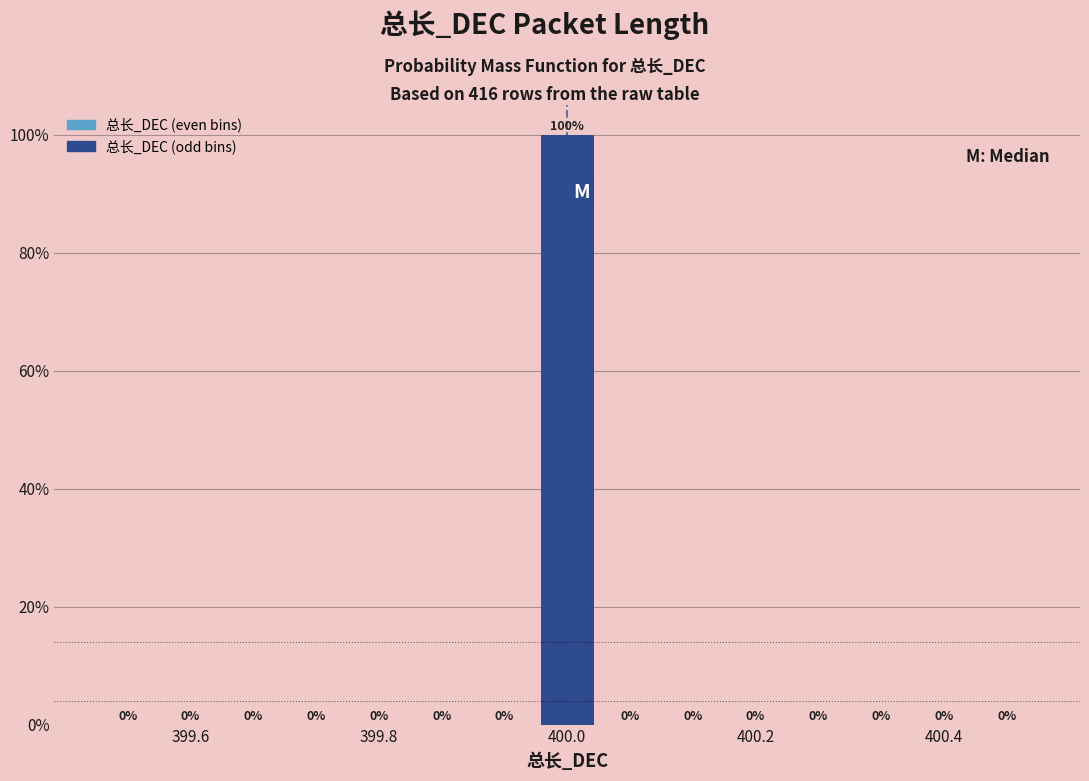

Around what value on the x-axis is the tallest bar? Give the approximate position of its centre, as read against the axis.

400.00